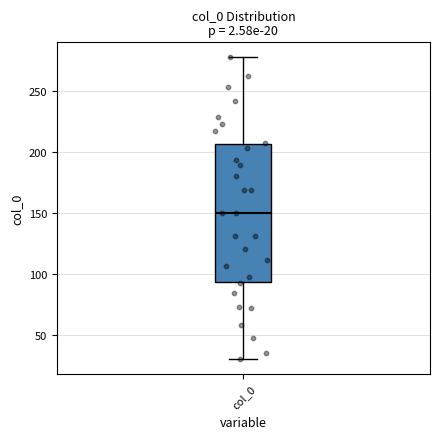

Read this box plot against the y-axis: the position of the median line, the range covered by the box, and the ends of both whiskers. The values are not printed on the chart, so give them approximately, as read against the axis.

median 150, box 95 to 205, whiskers 30 to 275